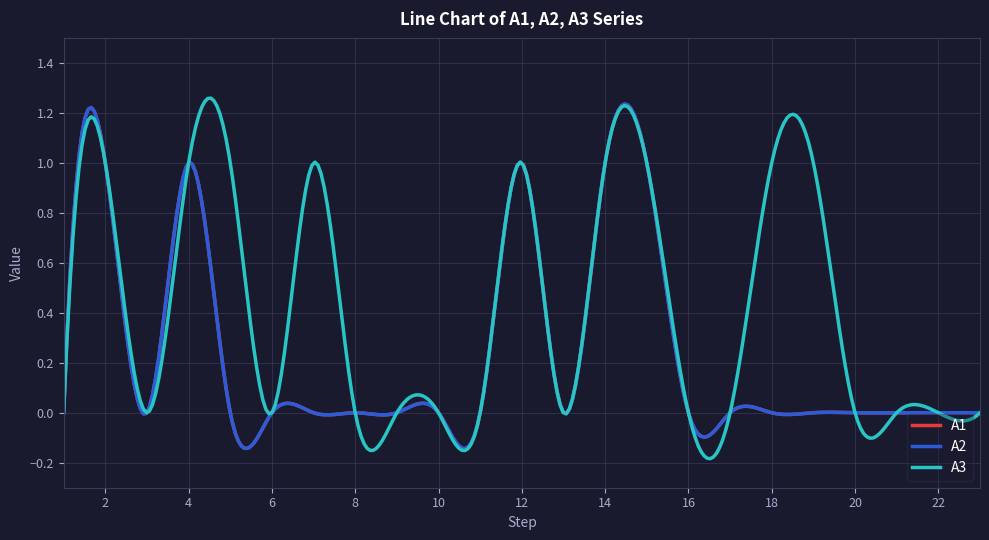

Does the chart display data point markers on the line(s)?

No